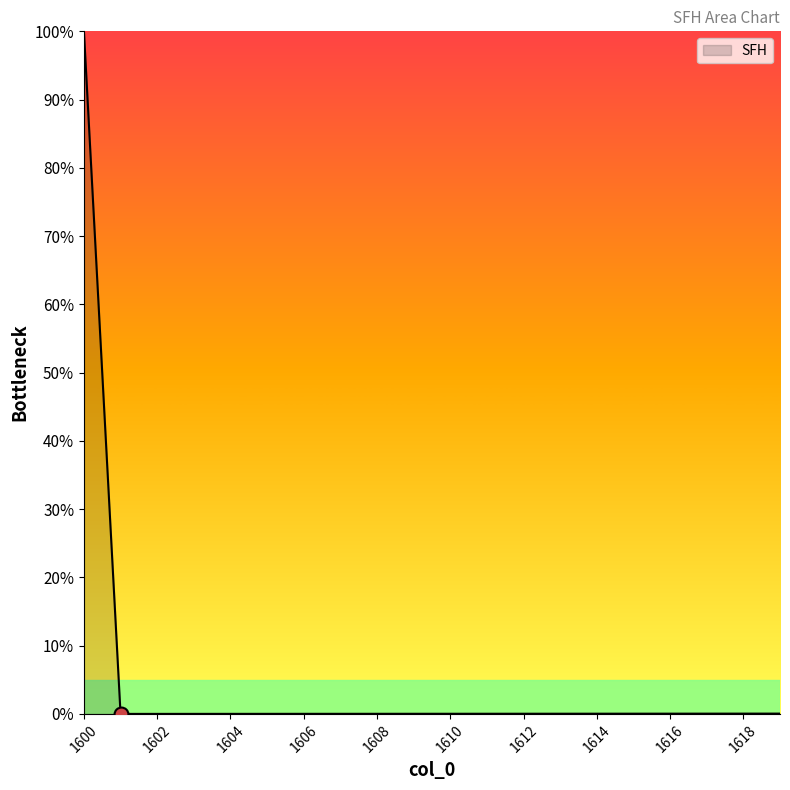

Count the number of data series in this chart.

1